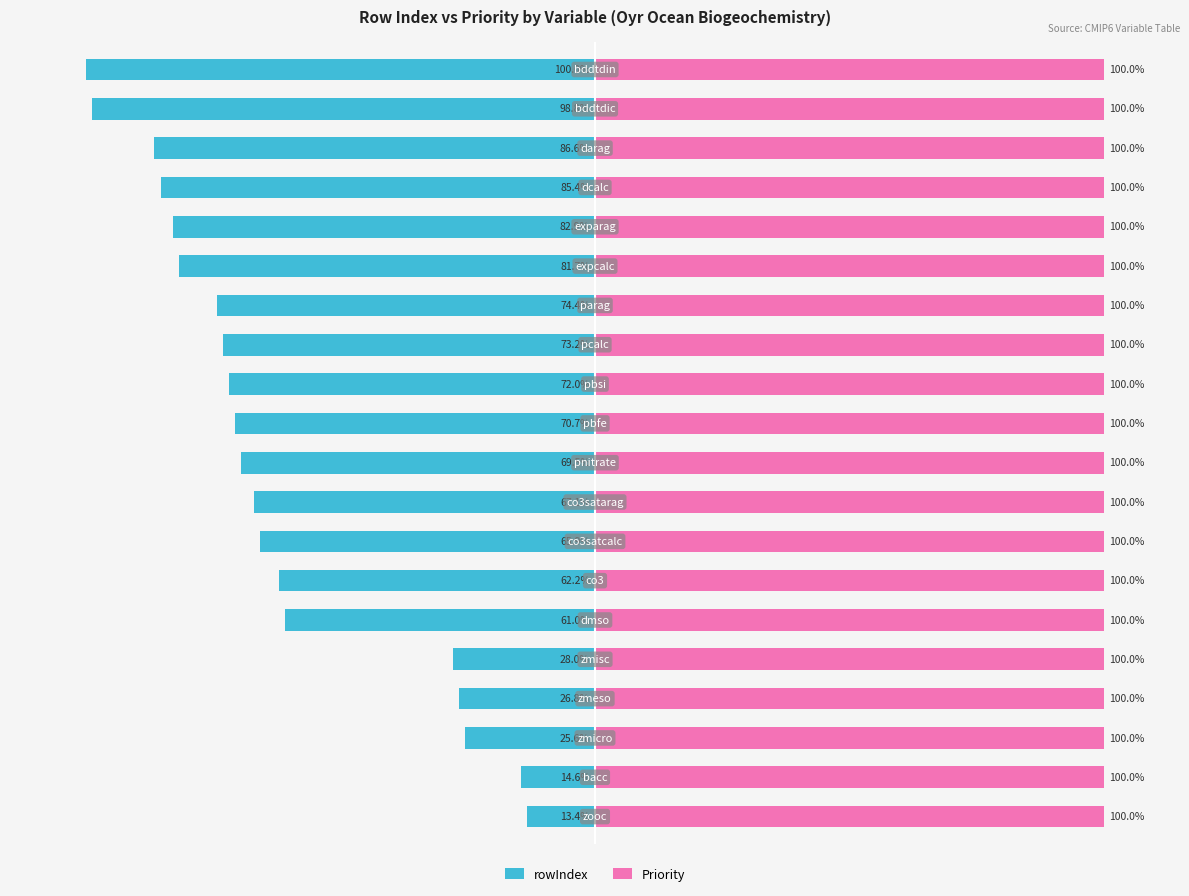

Which series has the largest range (max minus min)?

rowIndex